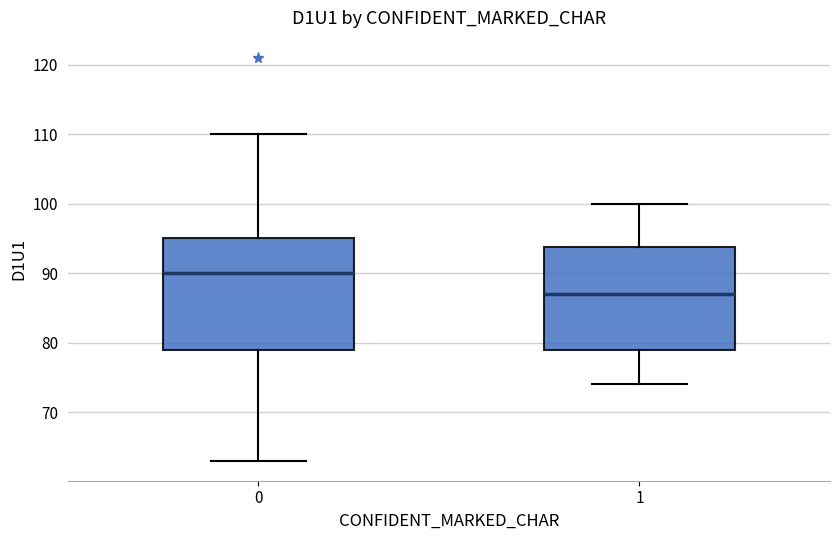

Reading left to right, read every box against the y-axis: the position of its median line, the range the box covers, and the ends of its whiskers. The values are not printed on the chart, so give them approximately, as read against the axis.

0: median 90, box 79 to 95, whiskers 63 to 110
1: median 87, box 79 to 94, whiskers 74 to 100